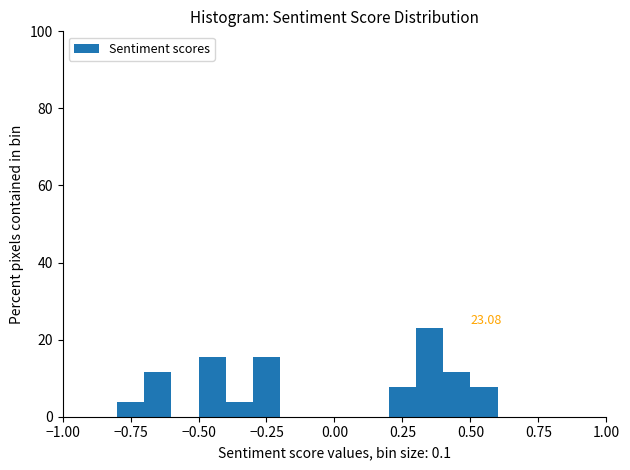

Read against the x-axis, roughly where is the centre of the tallest bar?

0.35